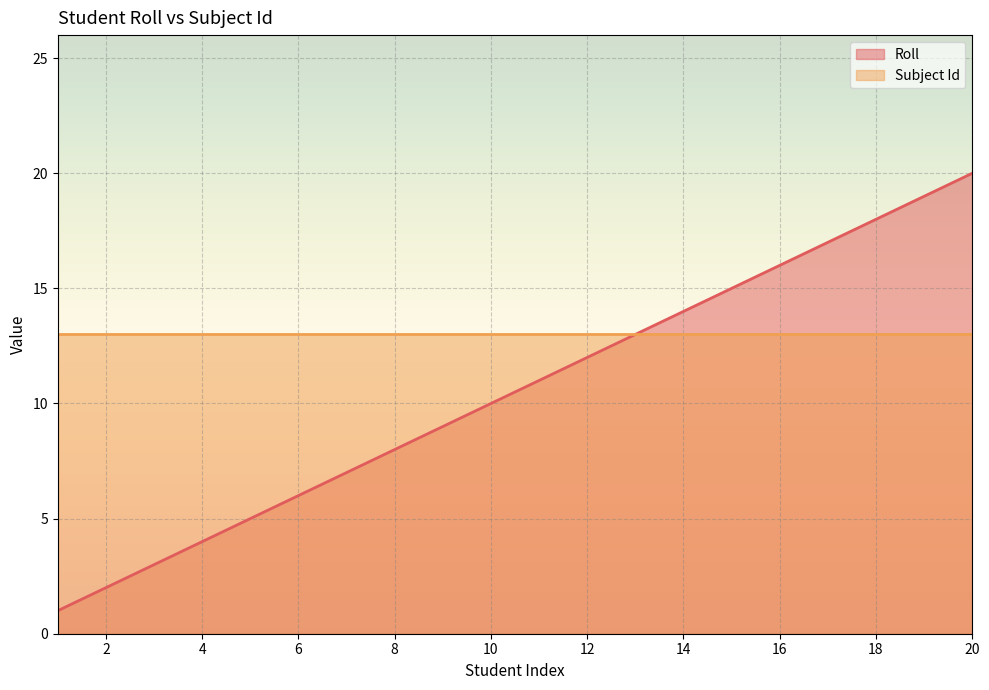

Rank the categories by value from highest to lowest.

20, 19, 18, 17, 16, 15, 14, 13, 12, 11, 10, 9, 8, 7, 6, 5, 4, 3, 2, 1